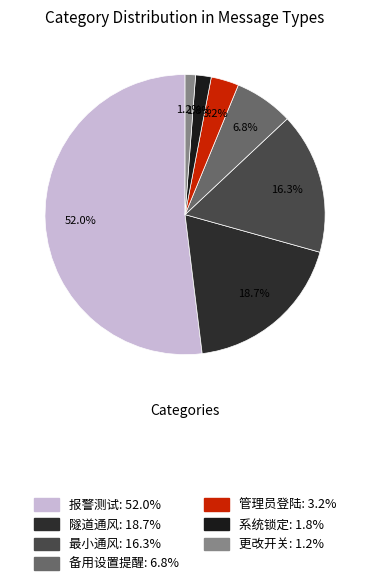

How much of the chart is everything except 管理员登陆?

96.8%